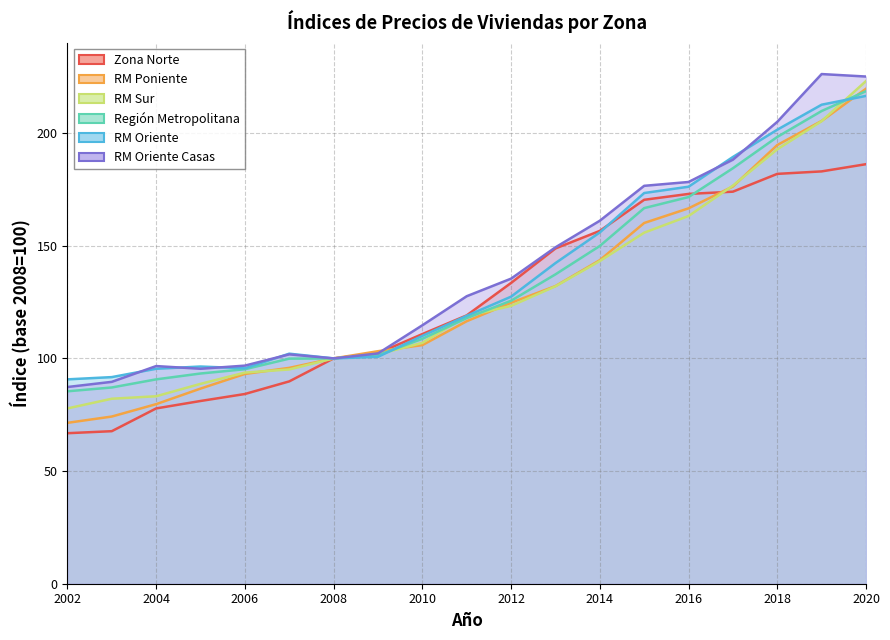

The RM Oriente series shows 216.5 at 2020. True or false?

True